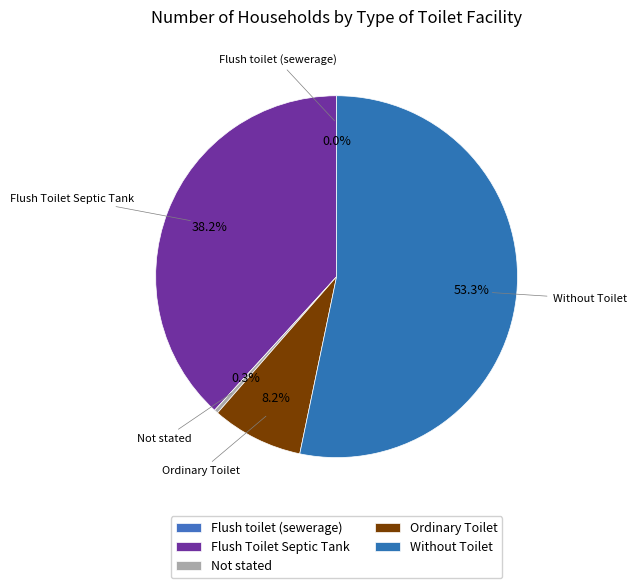

Which slice is the smallest?

Flush toilet (sewerage)